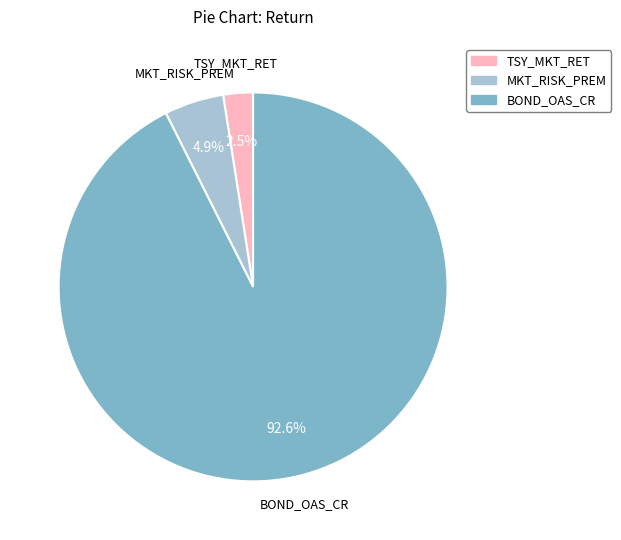

To the nearest percent, what is the difference between the BOND_OAS_CR and MKT_RISK_PREM slice percentages?

88%